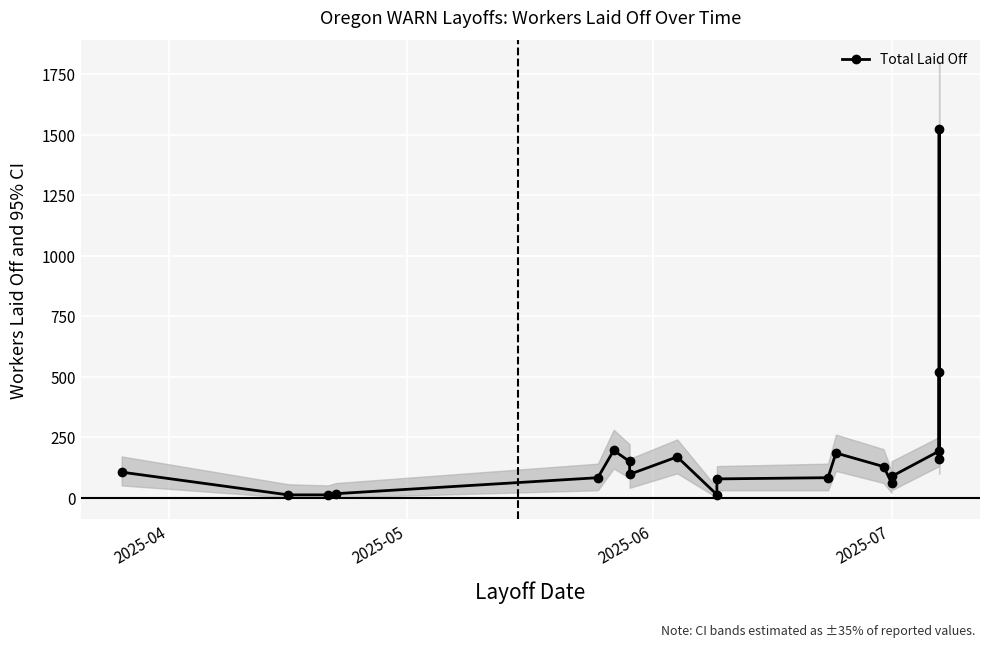

What is the average value?

193